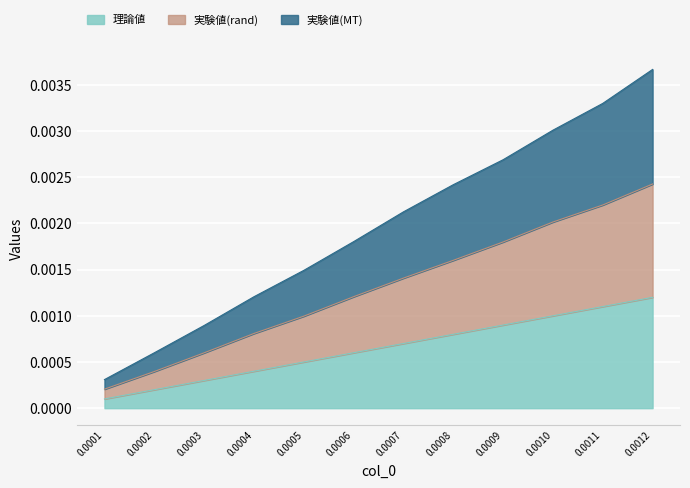

Which category has the highest value in the 理論値 series?

0.0012